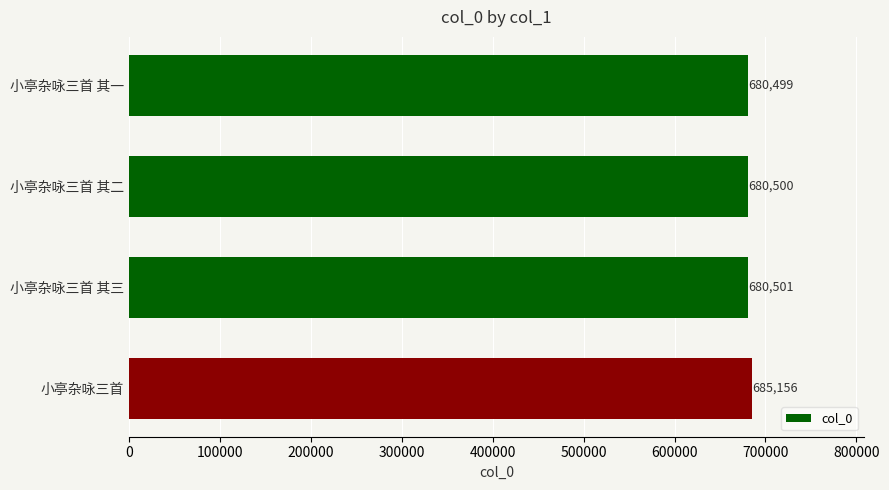

True or false: the data shows 1228556 at 小亭杂咏三首.

False